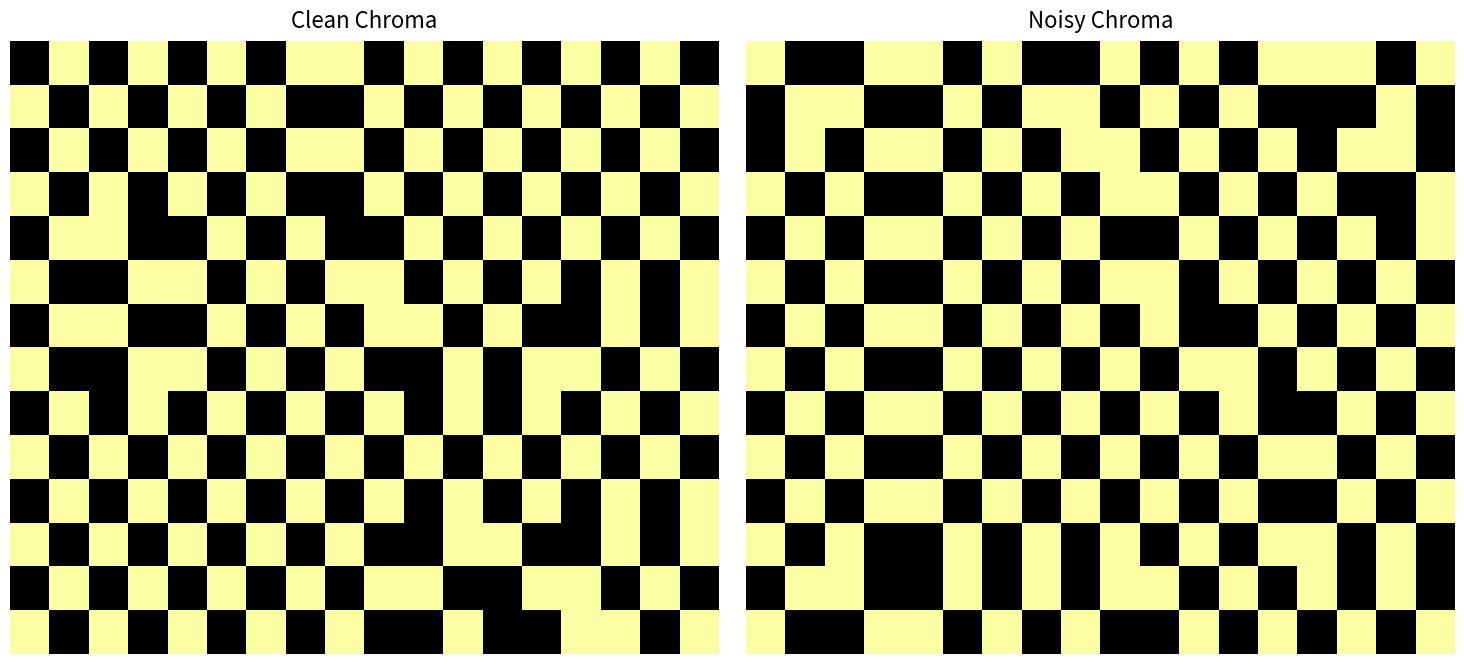

The value of 2 at 10 is 0.0. True or false?

True